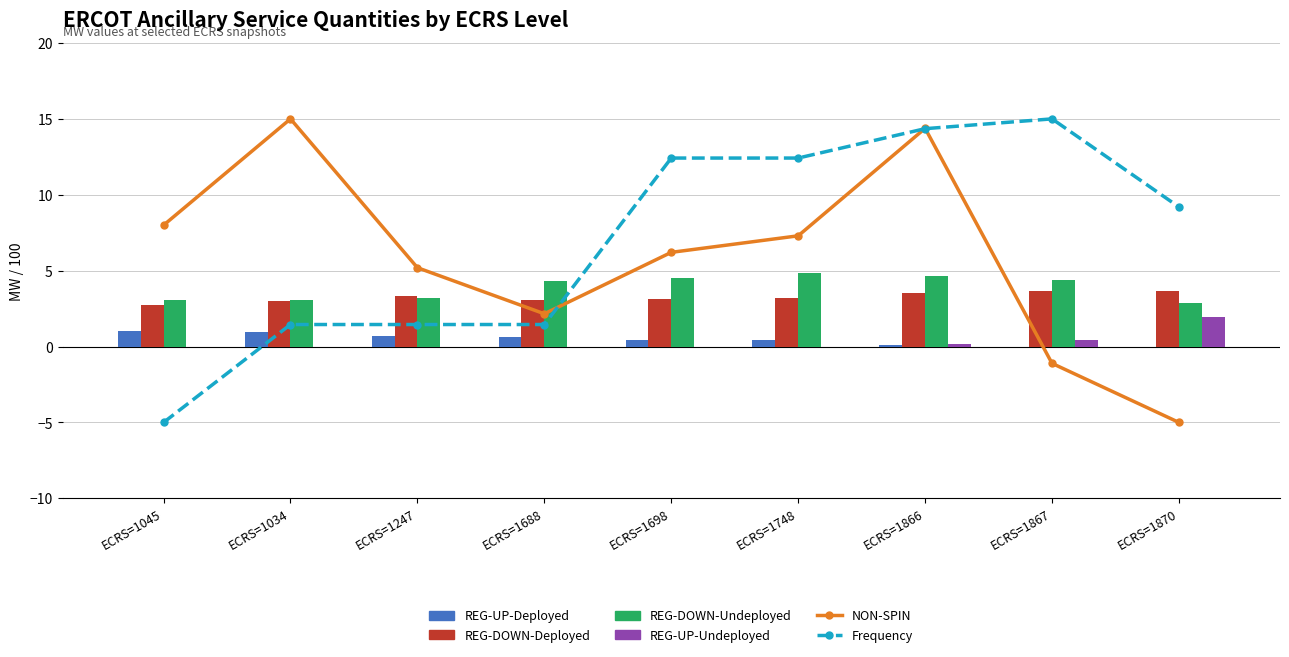

The Frequency series shows 5.5 at ECRS=1748. True or false?

False